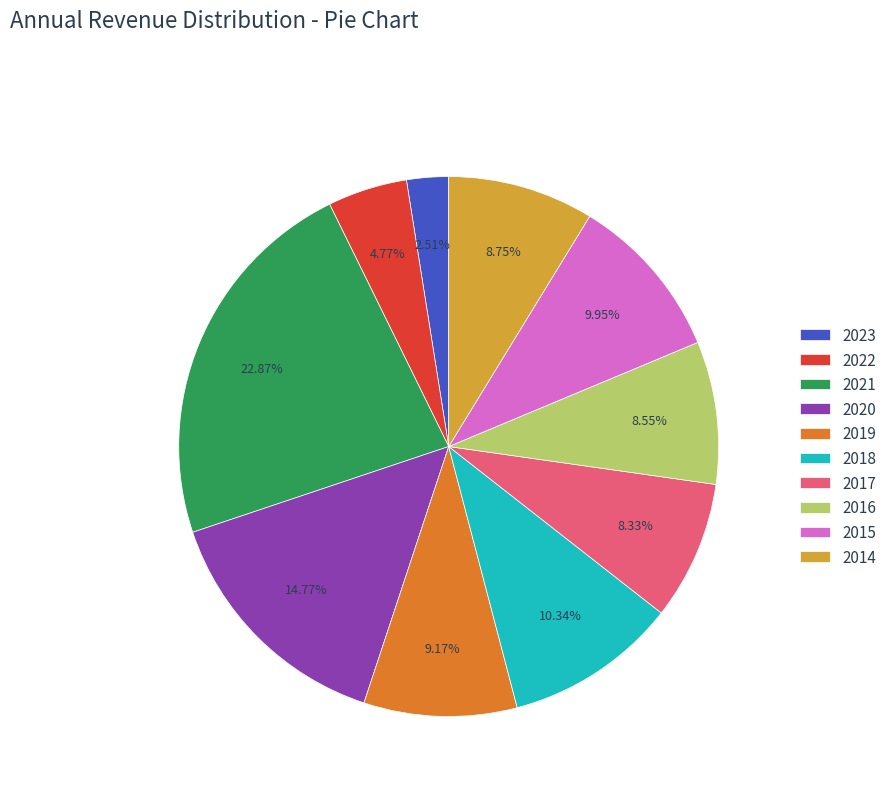

What percentage do 2016 and 2023 together represent?

11.1%